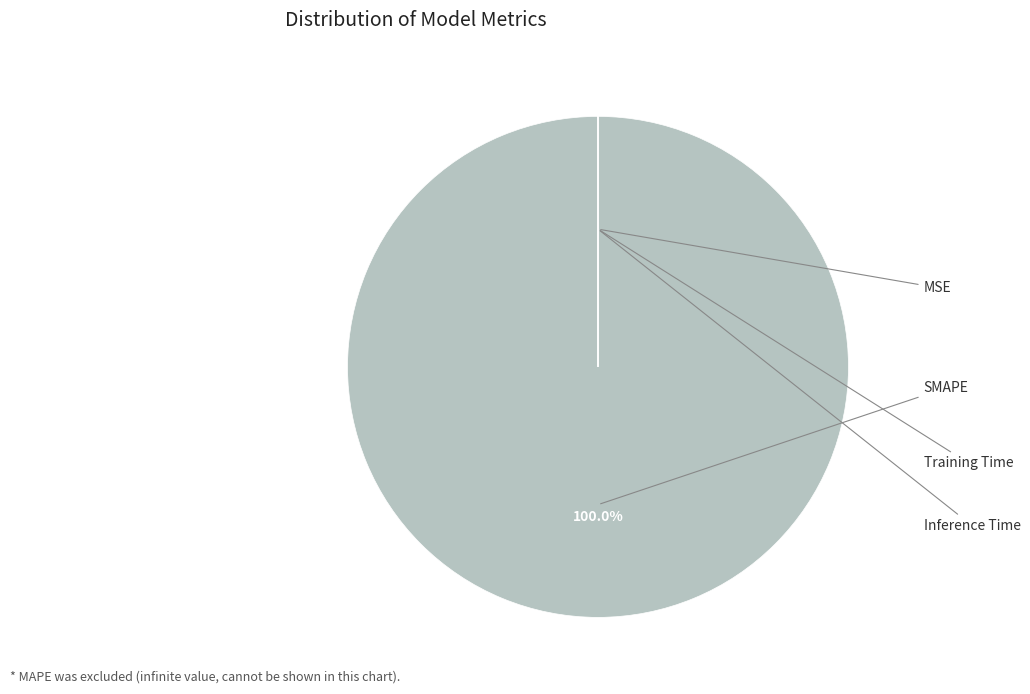

Is Inference Time the majority of the pie?

No